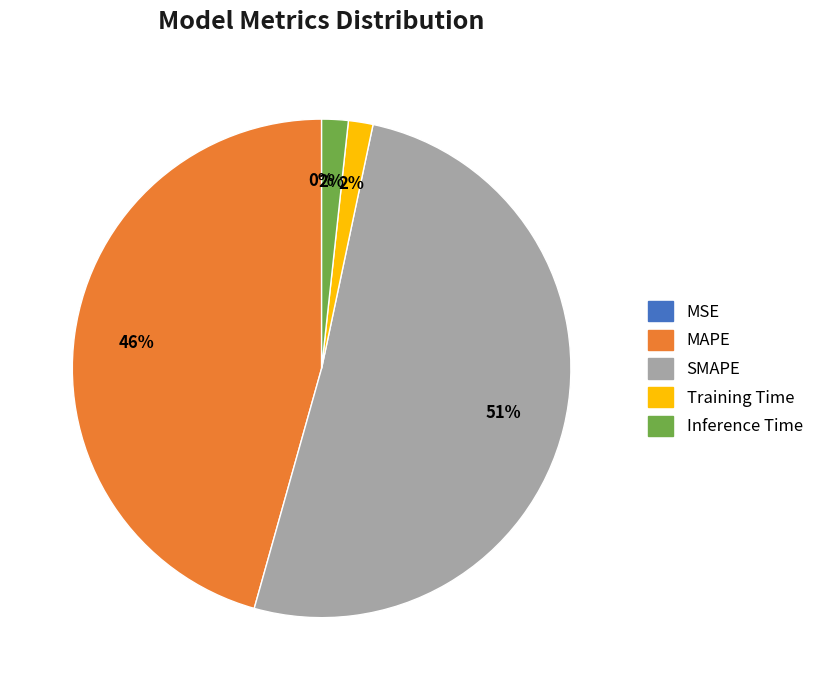

Which category has the biggest portion of the pie?

SMAPE